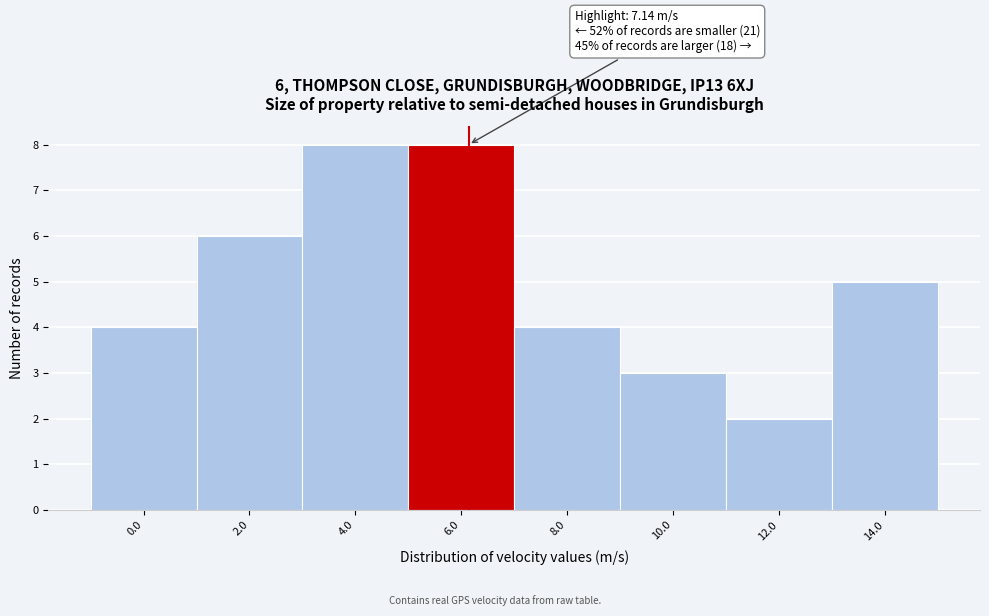

Reading right to left, what are all the values shown in this chart?

5	2	3	4	8	8	6	4